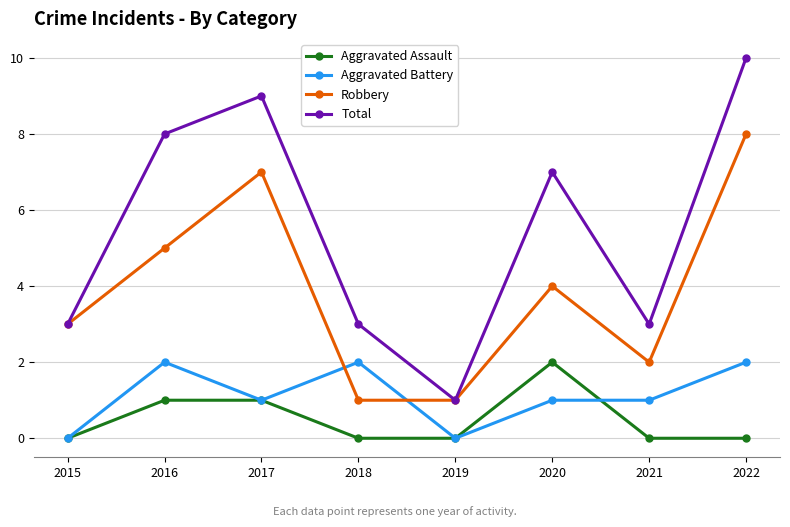

What is the total value across all series at 2015?

6